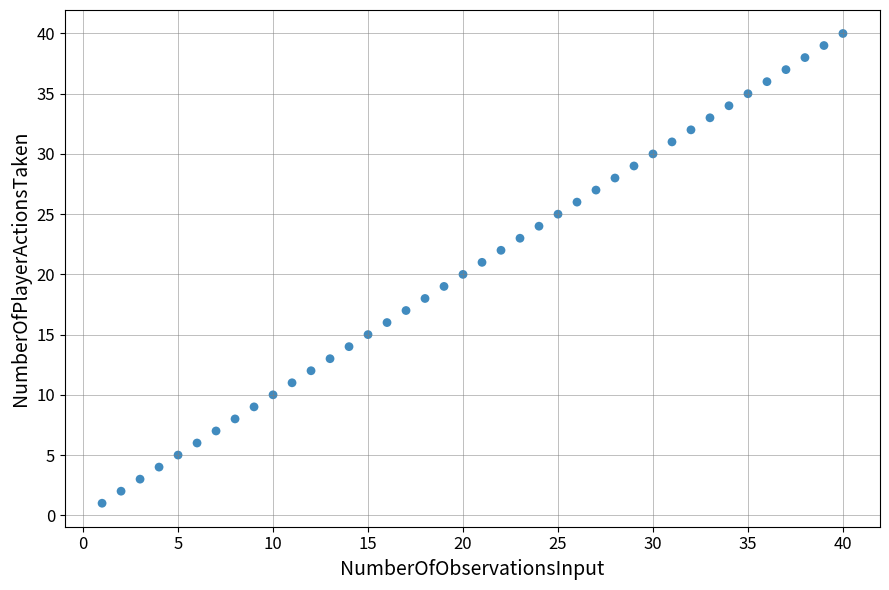

What is the range of Y values (max minus min)?

39